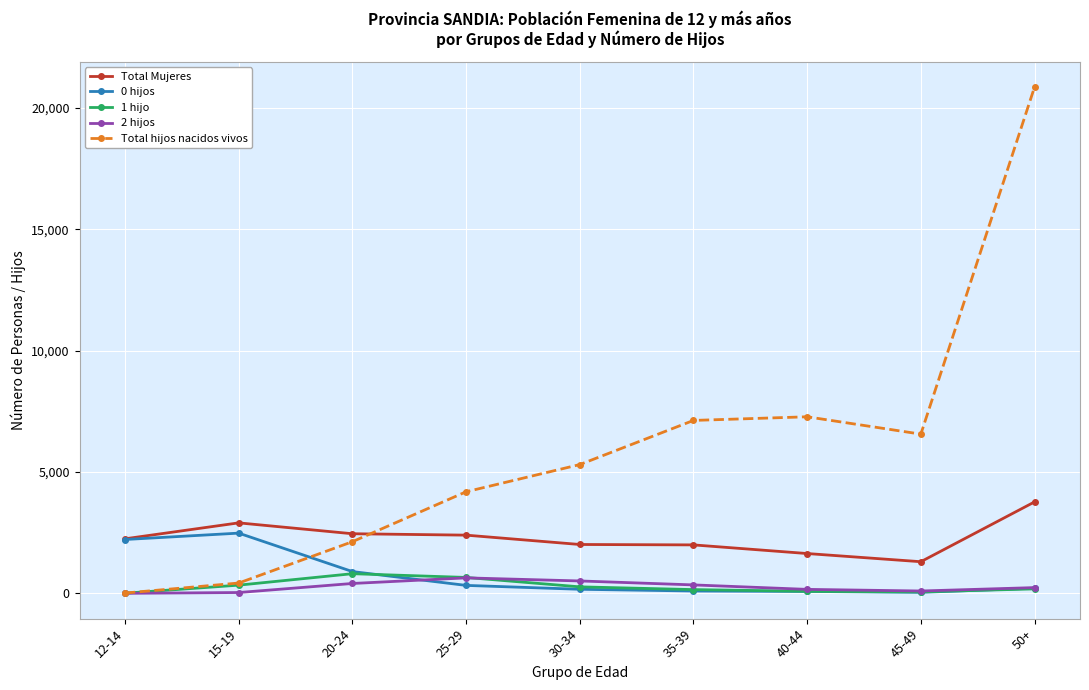

What position from the left is 35-39?

6